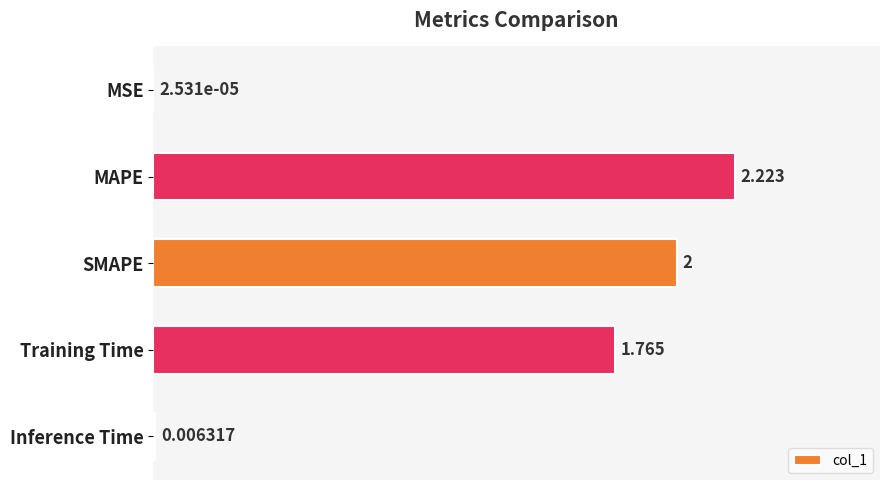

At which category does the chart reach its peak across all series?

MAPE